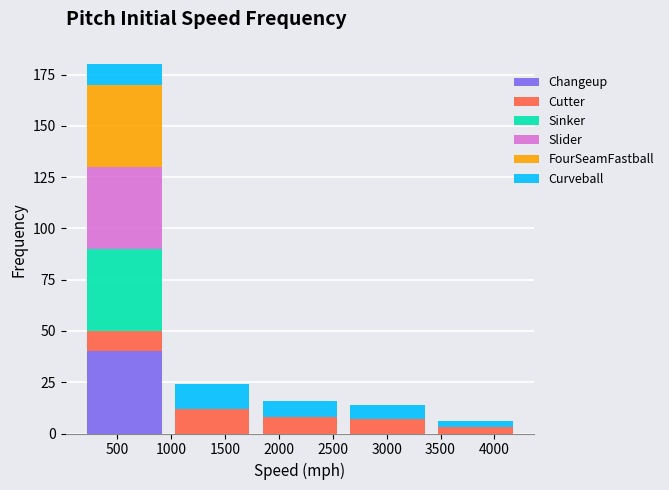

What is the sum of all Changeup values?

40